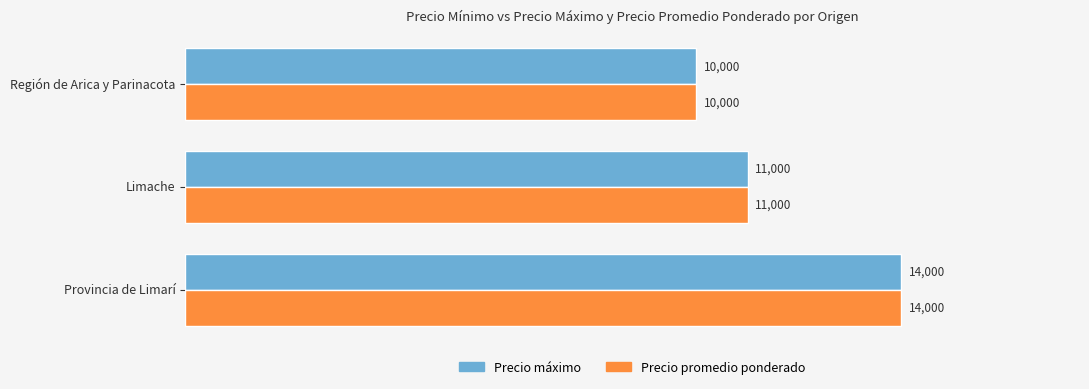

Read the Precio máximo value at Provincia de Limarí, to the nearest 50.

14000